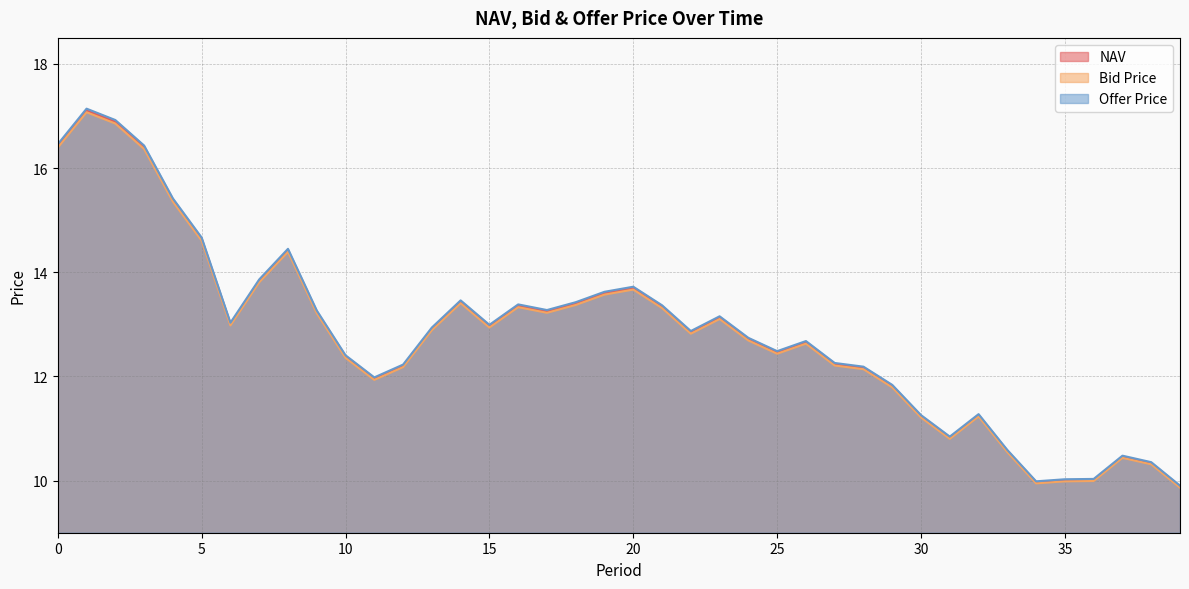

The Bid Price series shows 13.3 at 16. True or false?

True